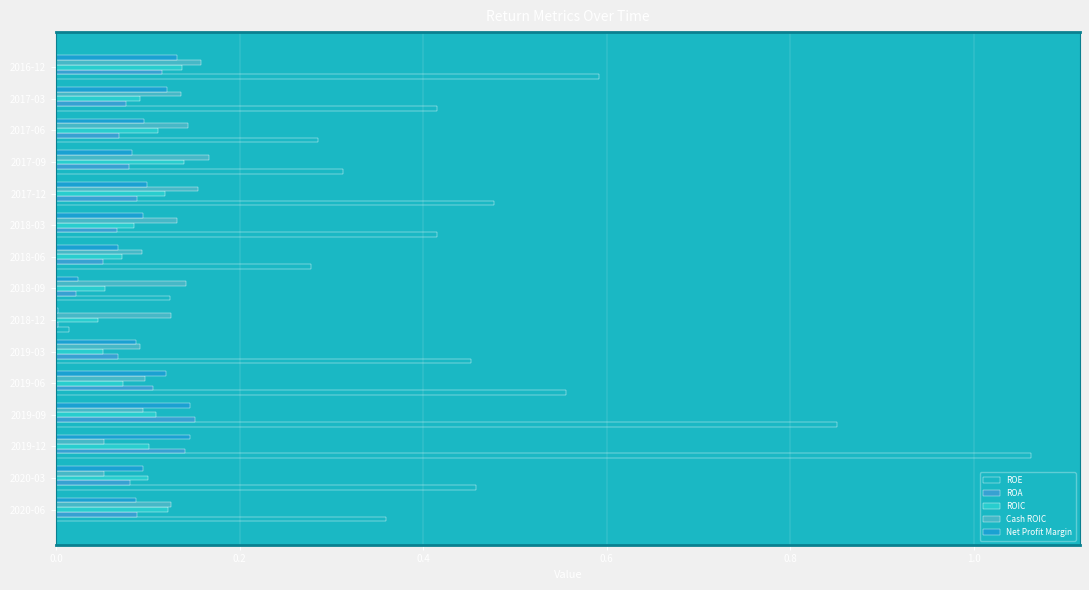

How many series are shown in this chart?

5